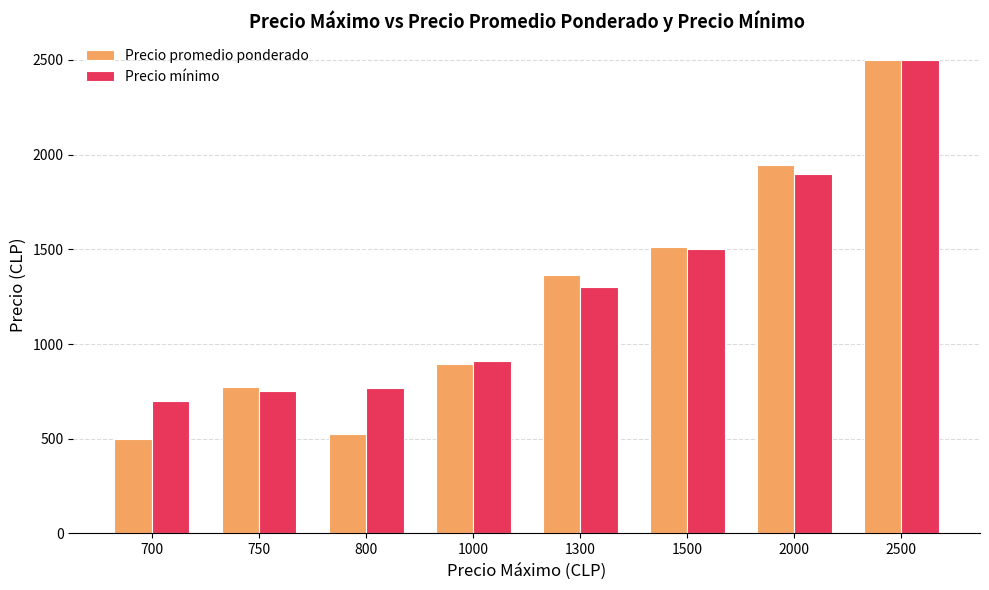

Which series changed the most between 1000 and 1300?

Precio promedio ponderado